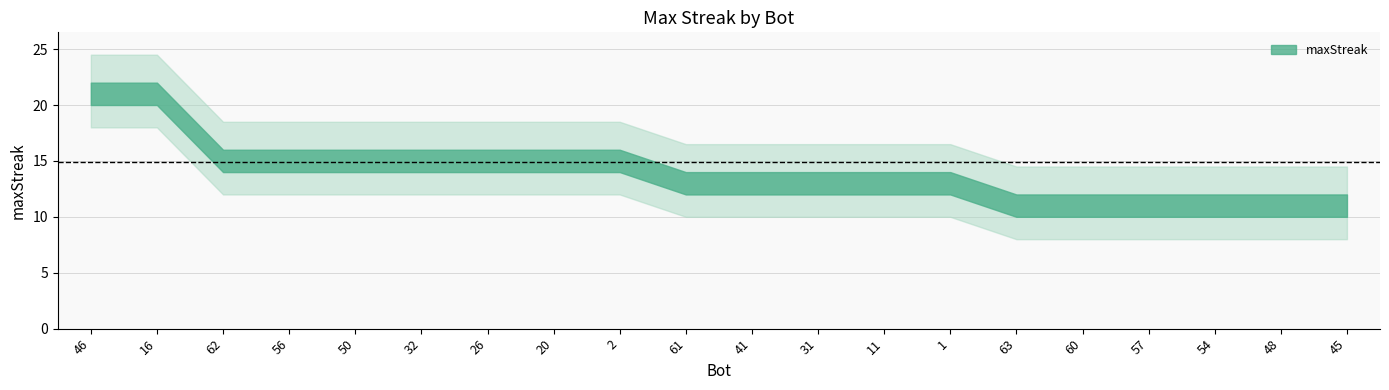

What is the difference between the values at 56 and 1?

2